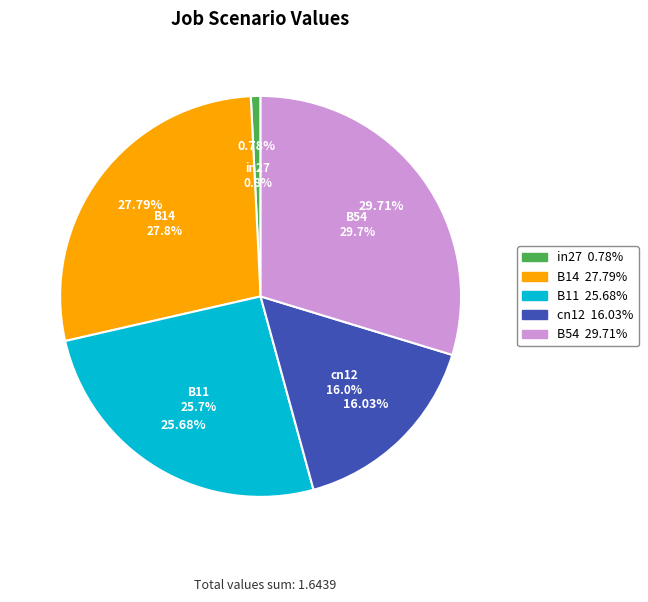

To the nearest percent, what portion does cn12 represent?

16%